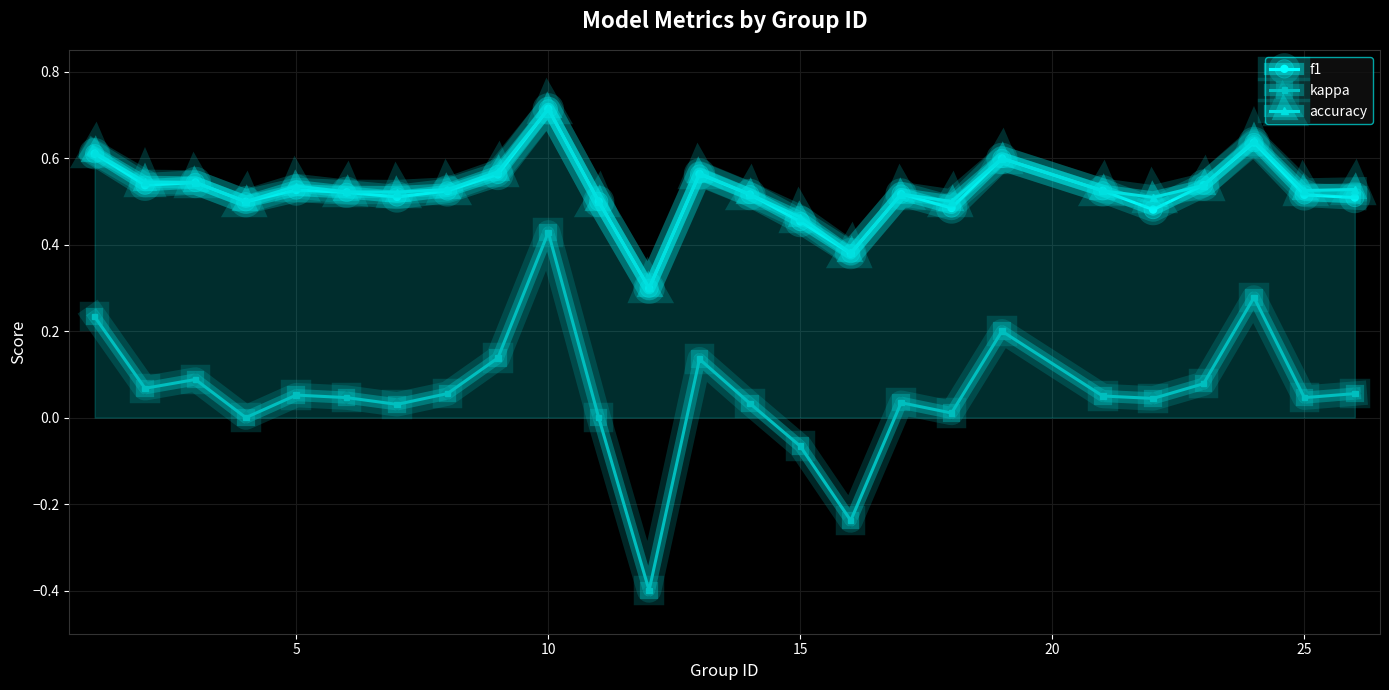

What is the average value of the accuracy series?

0.5